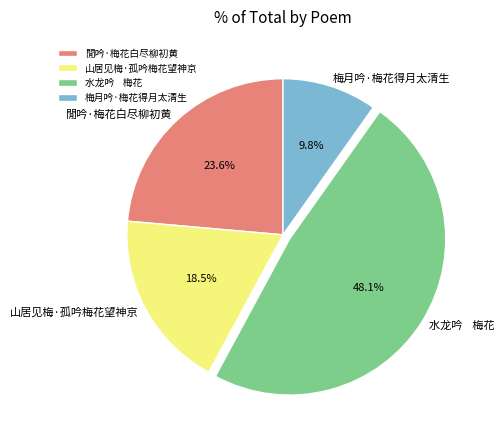

Count the number of slices in the pie.

4